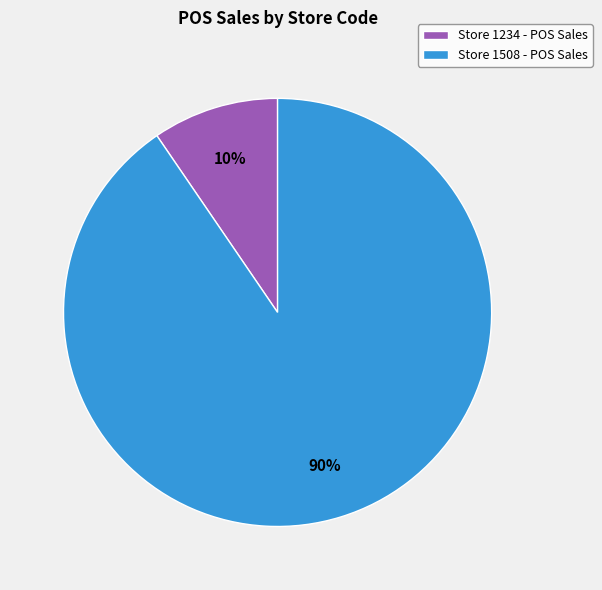

Which category has the smallest portion of the pie?

Store 1234 - POS Sales